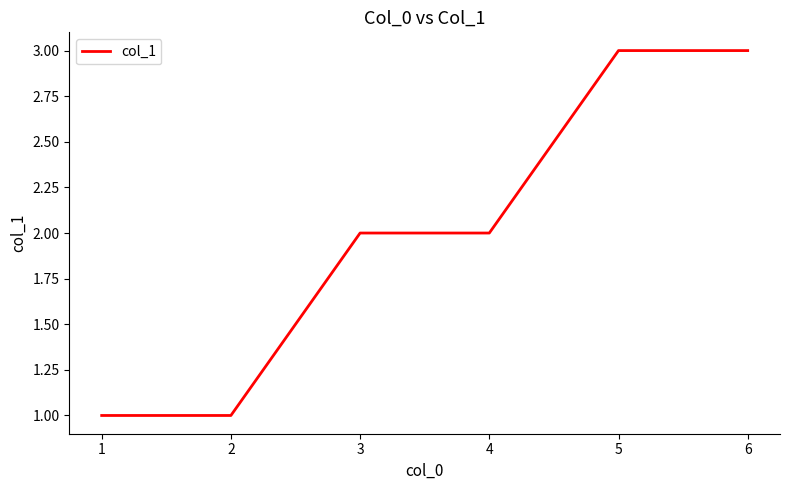

Count the number of data series in this chart.

1